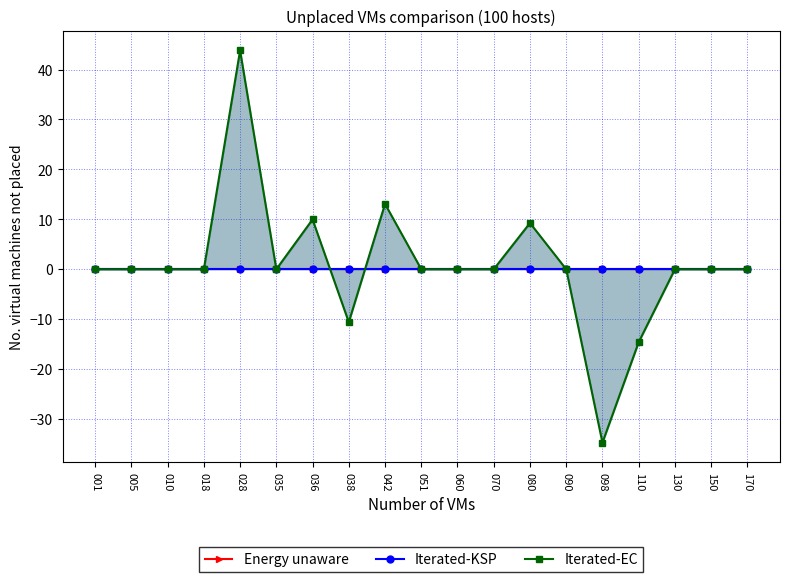

Which series has the largest range (max minus min)?

Iterated-EC